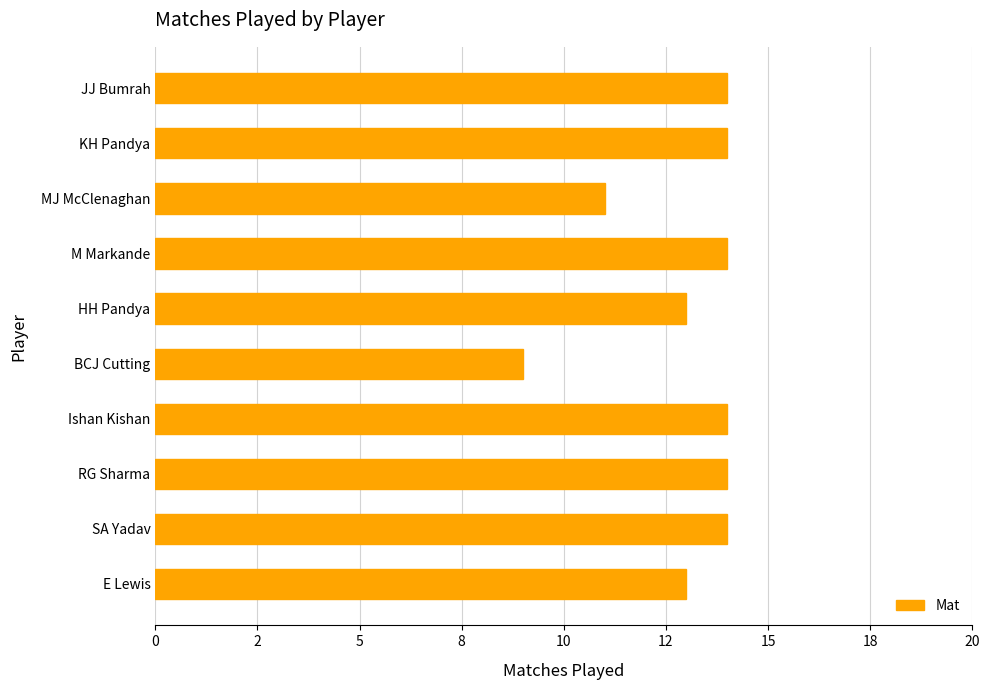

Does the chart contain any negative values?

No